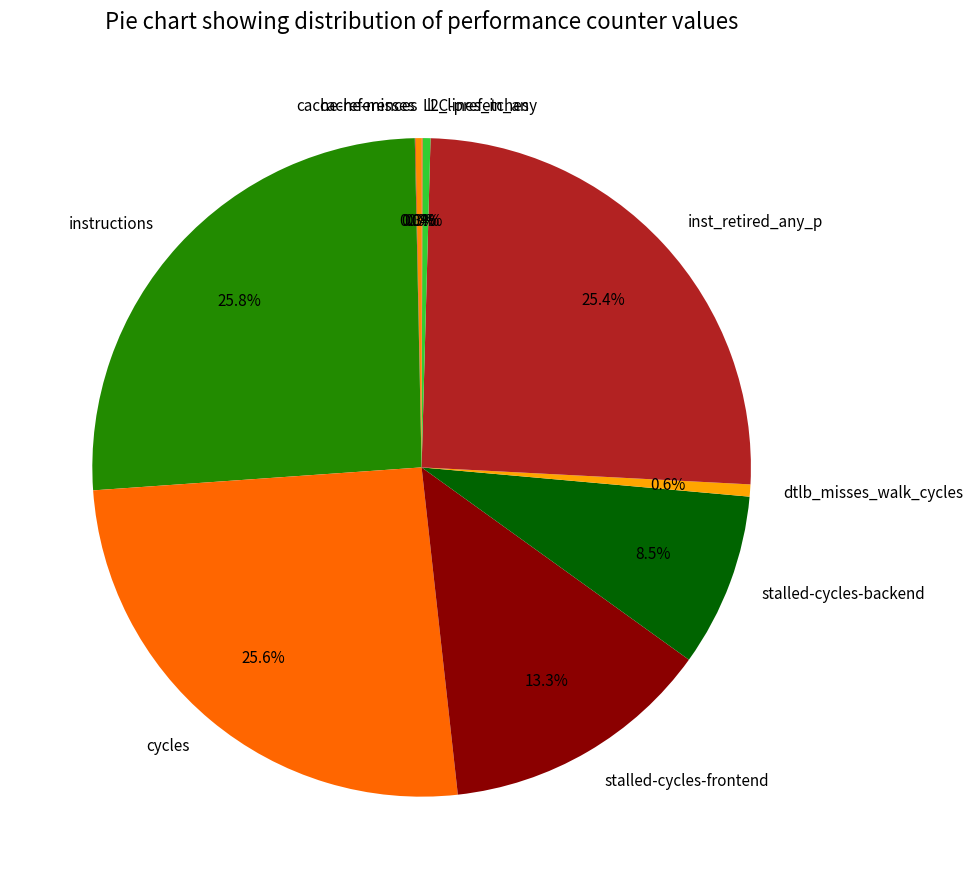

Which has a higher value, stalled-cycles-frontend or l2_lines_in_any?

stalled-cycles-frontend